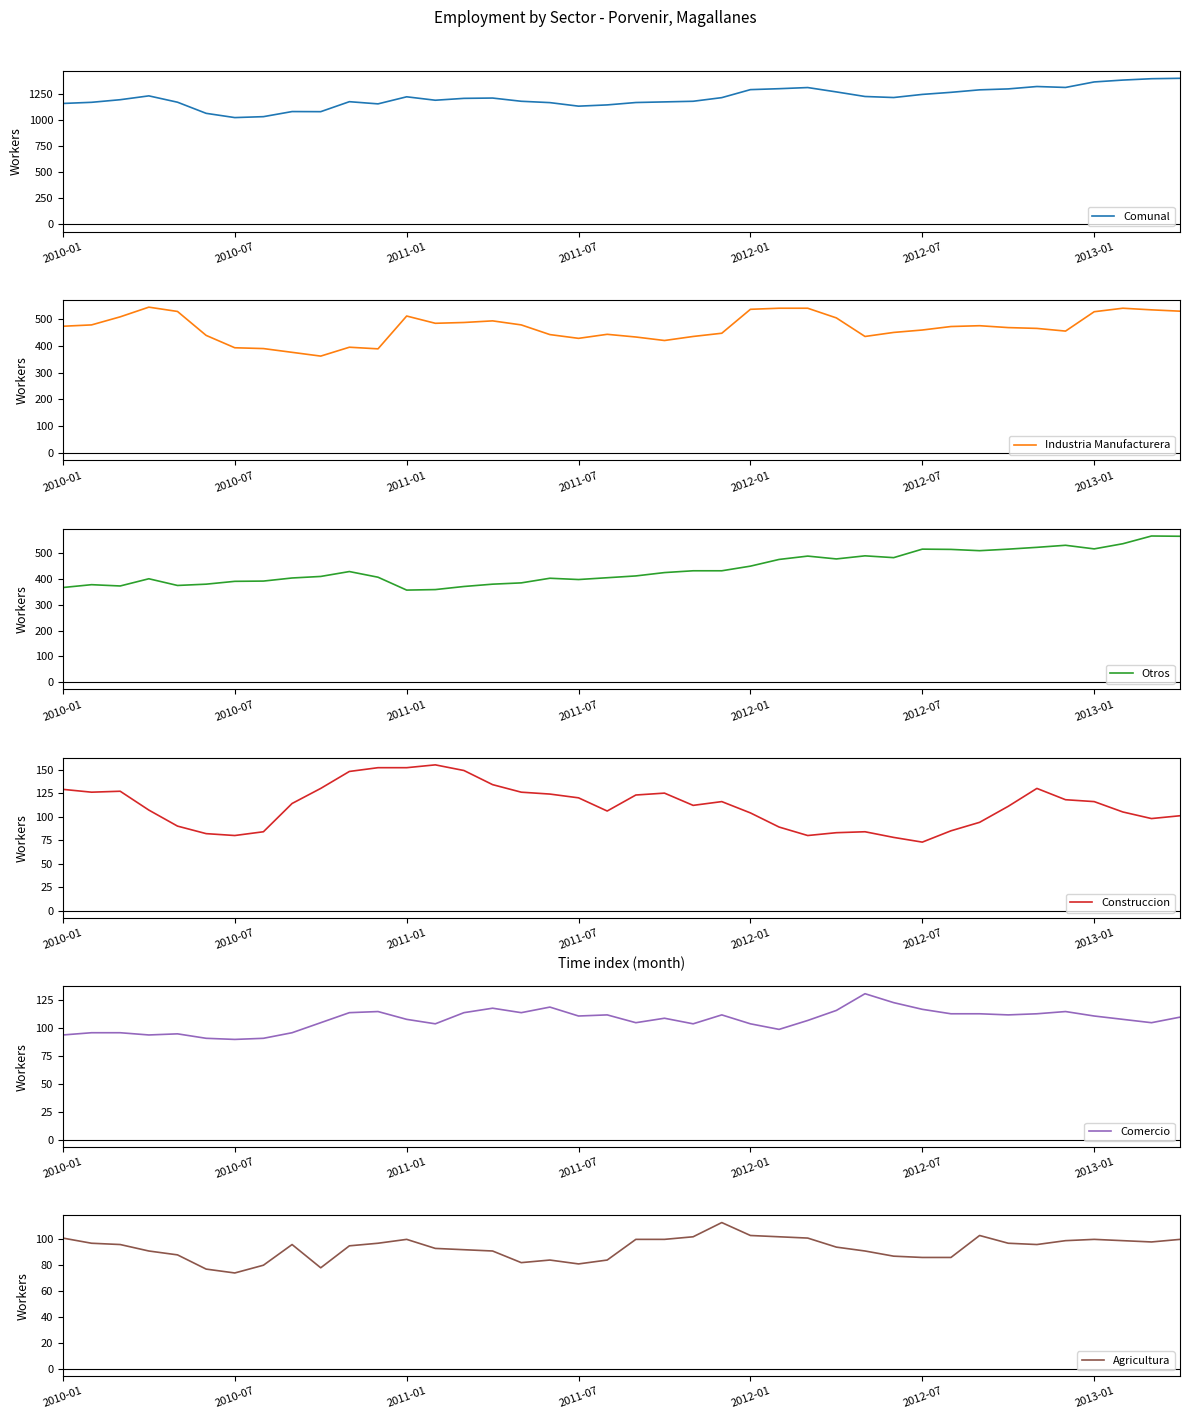

How many interior local valleys does the Comunal series have?

7